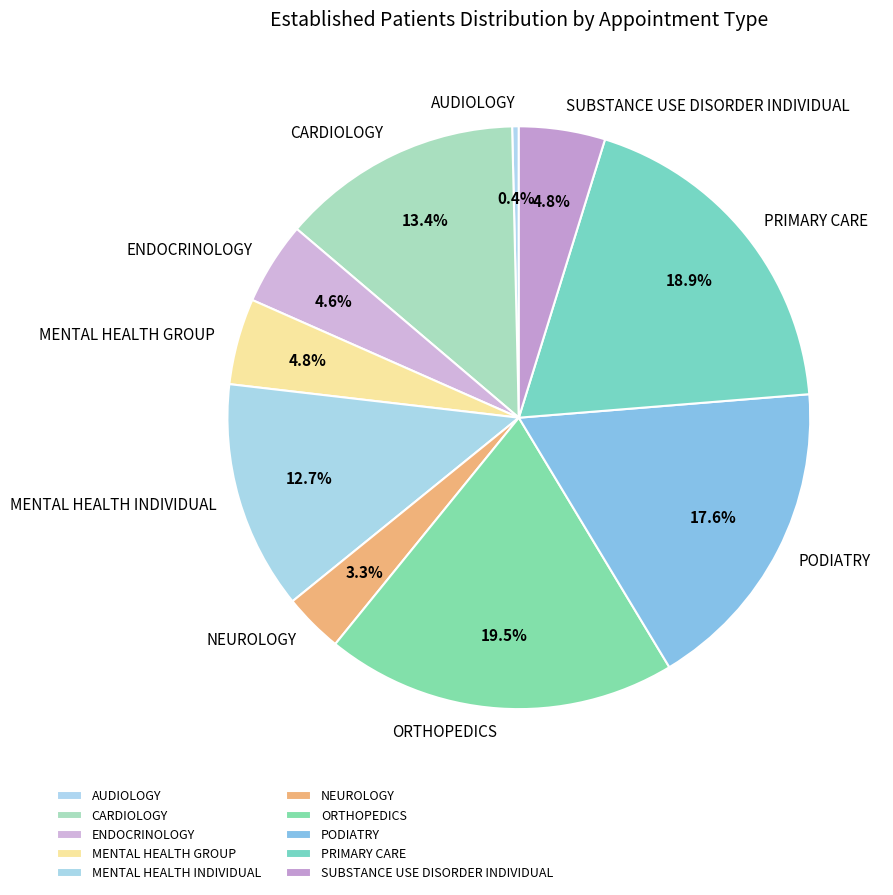

To the nearest percent, what is the average slice percentage?

10%